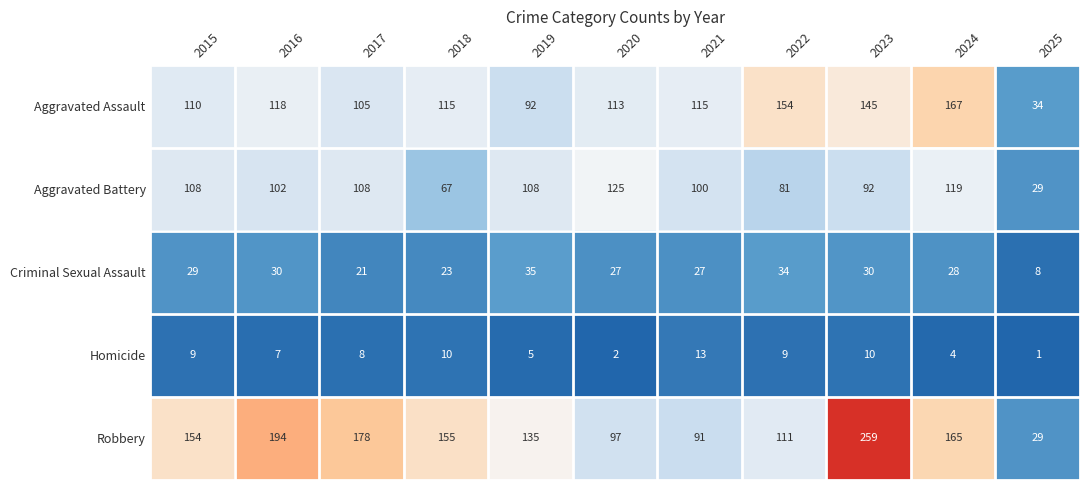

Is it true that Robbery equals 259 at 2016?

False